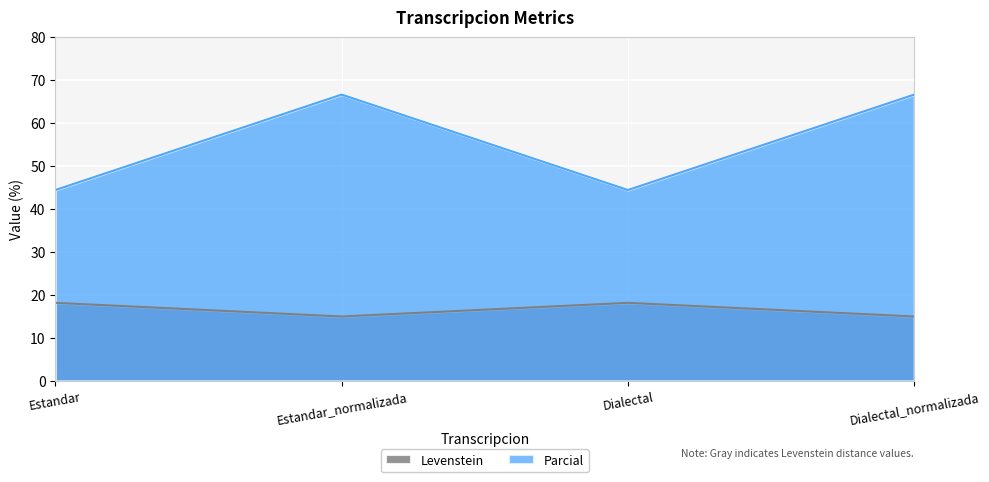

Where is the first local maximum for Levenstein?

Dialectal